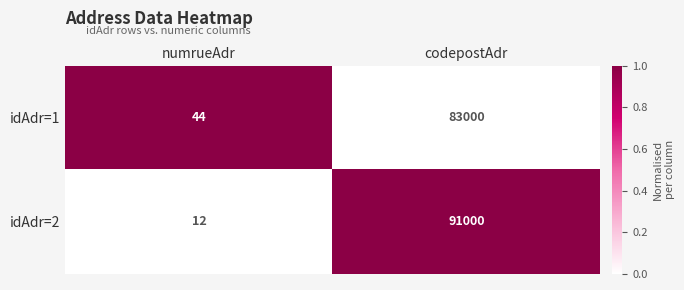

Reading left to right, extract all data points from this chart.

idAdr=1: 44	83000
idAdr=2: 12	91000